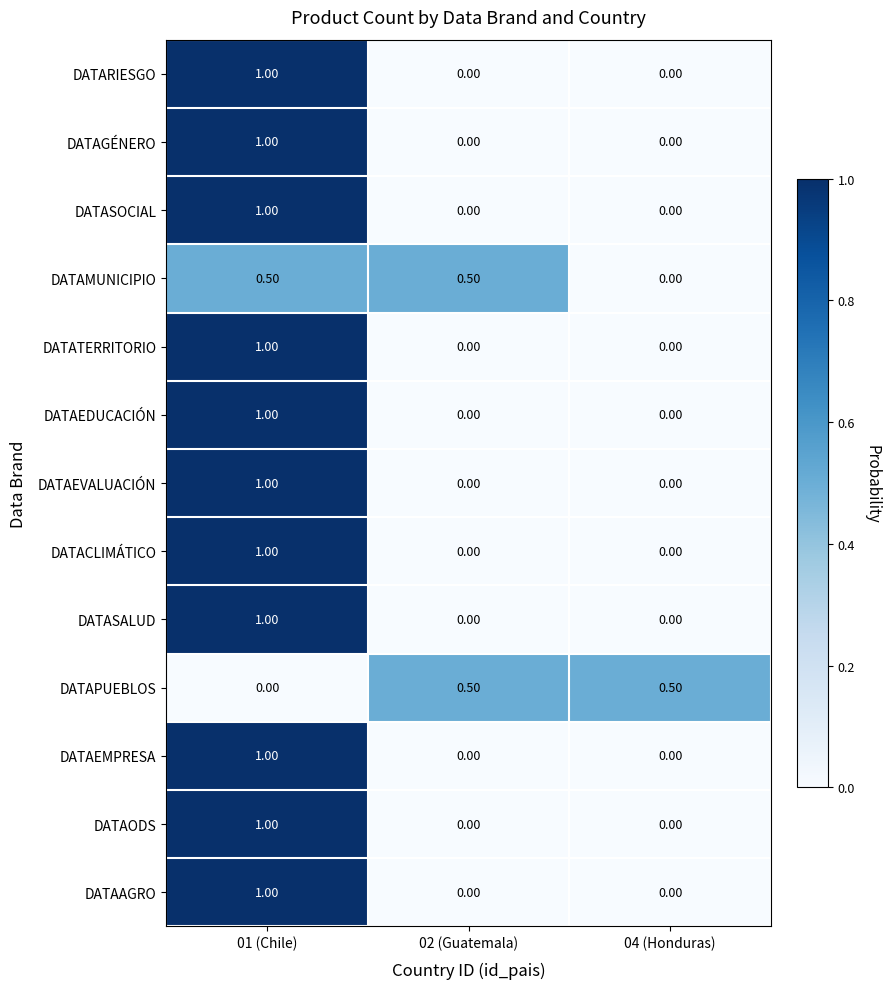

What is the sum of all DATATERRITORIO values?

1.0